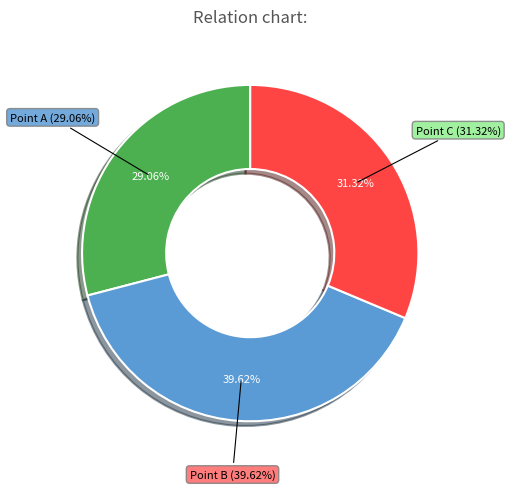

What is the ratio of the value at Point A to the value at Point C?

0.9